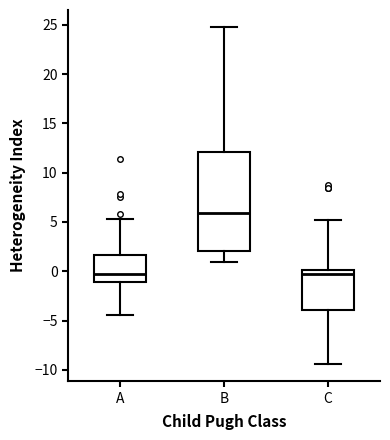

Which box is the tallest, from its lower edge to its upper edge?

B